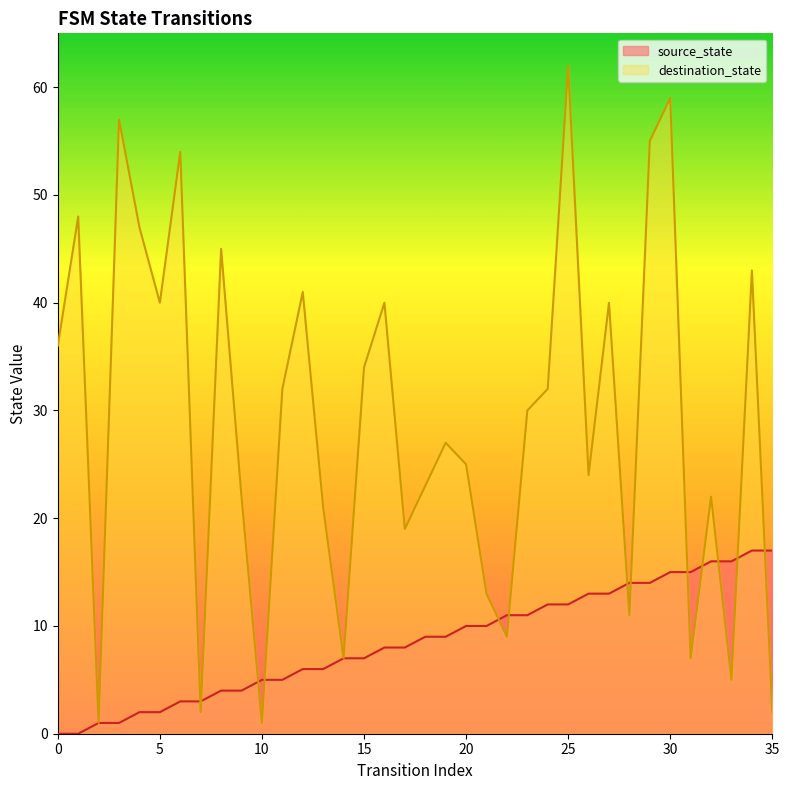

True or false: source_state has more than 2 interior local peaks.

False